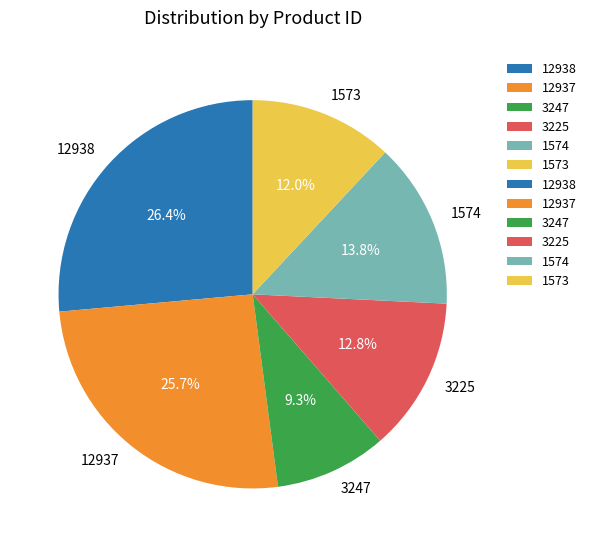

Count the number of slices in the pie.

6